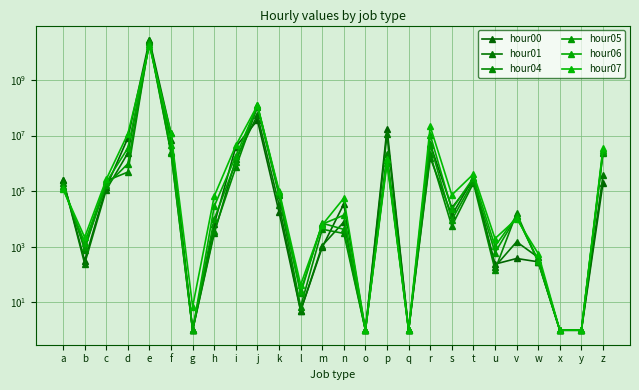

How many lines are shown in the chart?

6